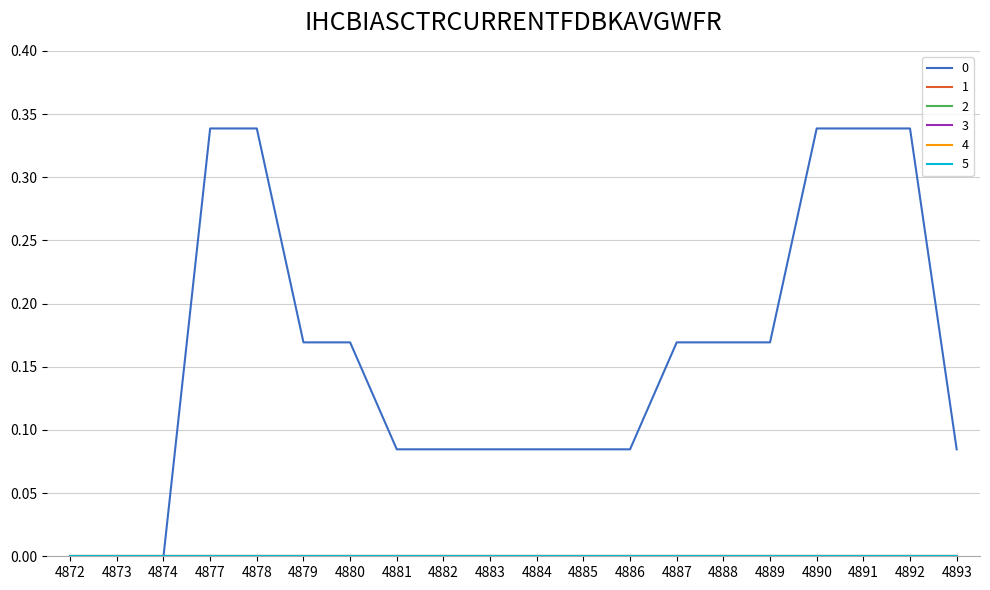

Reading left to right, extract all data points from this chart.

0: 0.0	0.0	0.0	0.3	0.3	0.2	0.2	0.1	0.1	0.1	0.1	0.1	0.1	0.2	0.2	0.2	0.3	0.3	0.3	0.1
1: 0.0	0.0	0.0	0.0	0.0	0.0	0.0	0.0	0.0	0.0	0.0	0.0	0.0	0.0	0.0	0.0	0.0	0.0	0.0	0.0
2: 0.0	0.0	0.0	0.0	0.0	0.0	0.0	0.0	0.0	0.0	0.0	0.0	0.0	0.0	0.0	0.0	0.0	0.0	0.0	0.0
3: 0.0	0.0	0.0	0.0	0.0	0.0	0.0	0.0	0.0	0.0	0.0	0.0	0.0	0.0	0.0	0.0	0.0	0.0	0.0	0.0
4: 0.0	0.0	0.0	0.0	0.0	0.0	0.0	0.0	0.0	0.0	0.0	0.0	0.0	0.0	0.0	0.0	0.0	0.0	0.0	0.0
5: 0.0	0.0	0.0	0.0	0.0	0.0	0.0	0.0	0.0	0.0	0.0	0.0	0.0	0.0	0.0	0.0	0.0	0.0	0.0	0.0